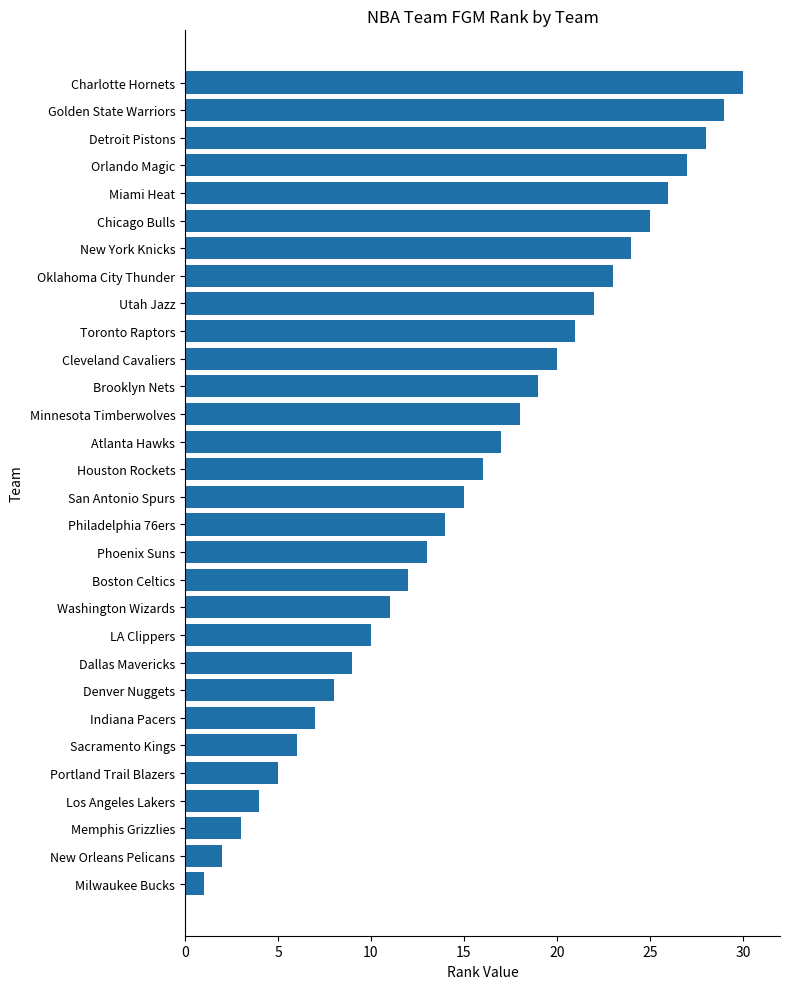

True or false: the data shows 18 at Minnesota Timberwolves.

True